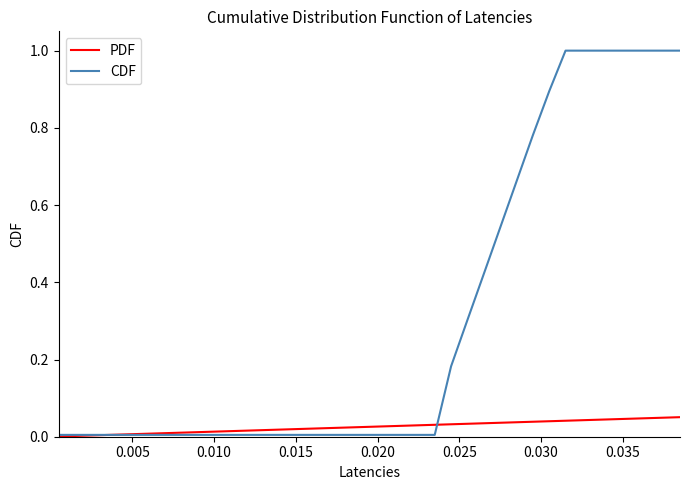

Does the chart display data point markers on the line(s)?

No